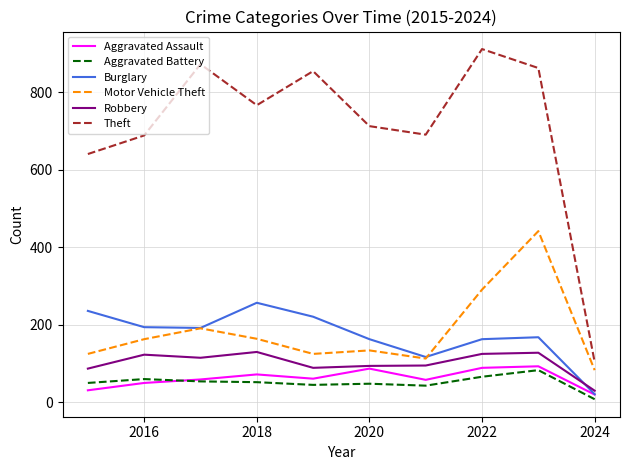

What is the maximum value for Aggravated Battery?

83